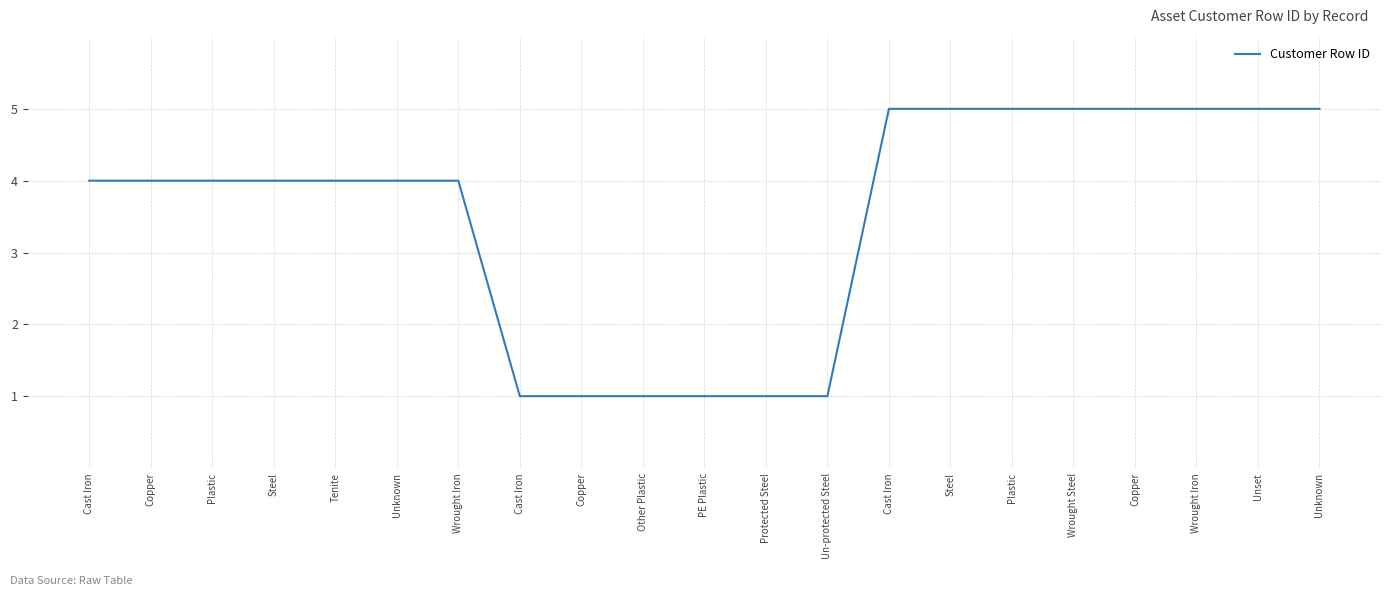

How many lines are shown in the chart?

1